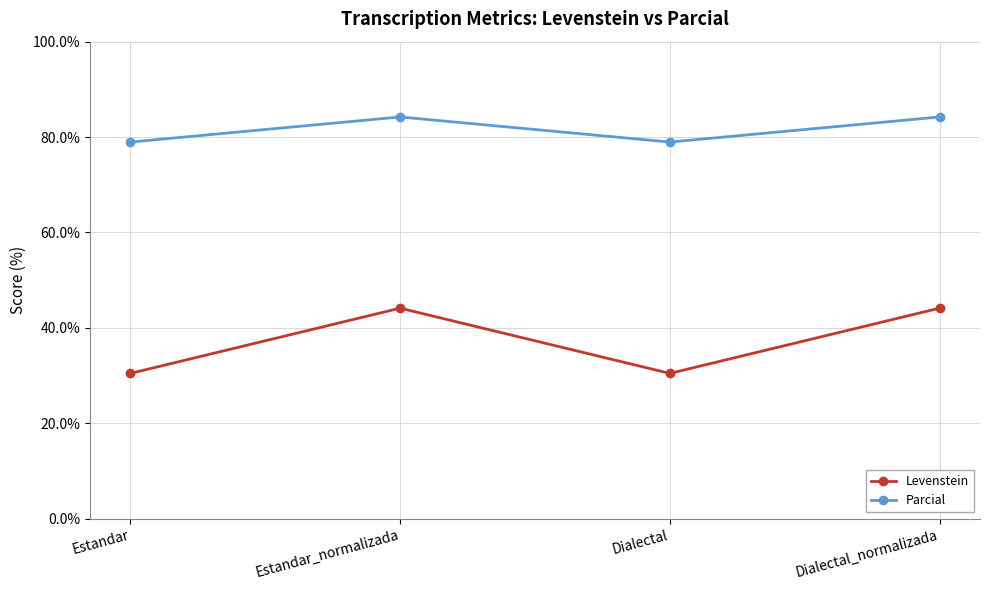

At how many categories does at least one series exceed 71?

4